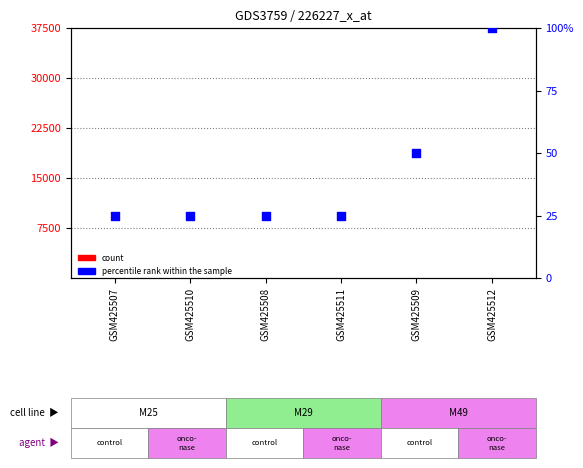

What are all the series names shown in the legend?

count, percentile rank within the sample